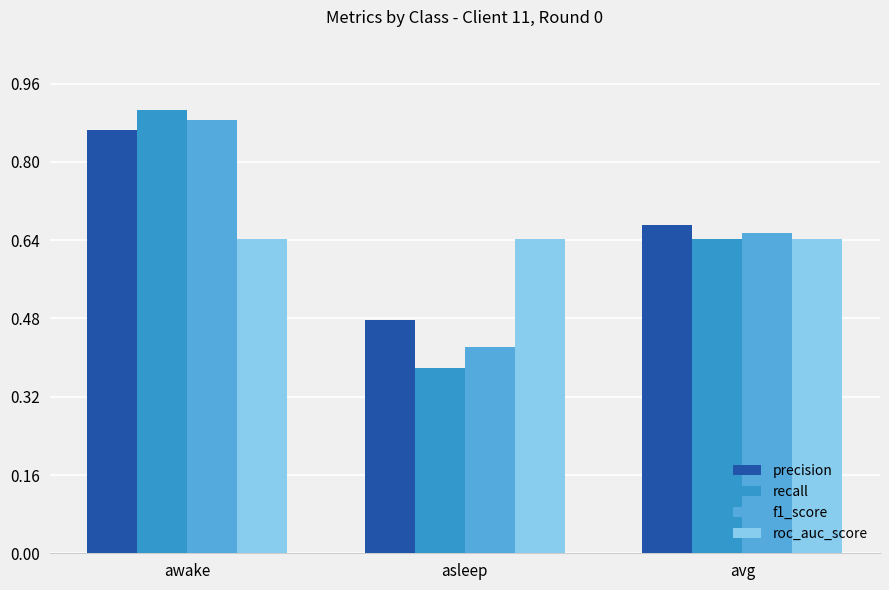

Which series has the widest spread of values?

recall